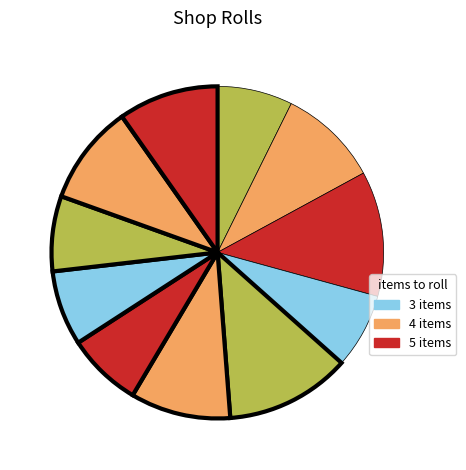

How many slices are in this pie chart?

11